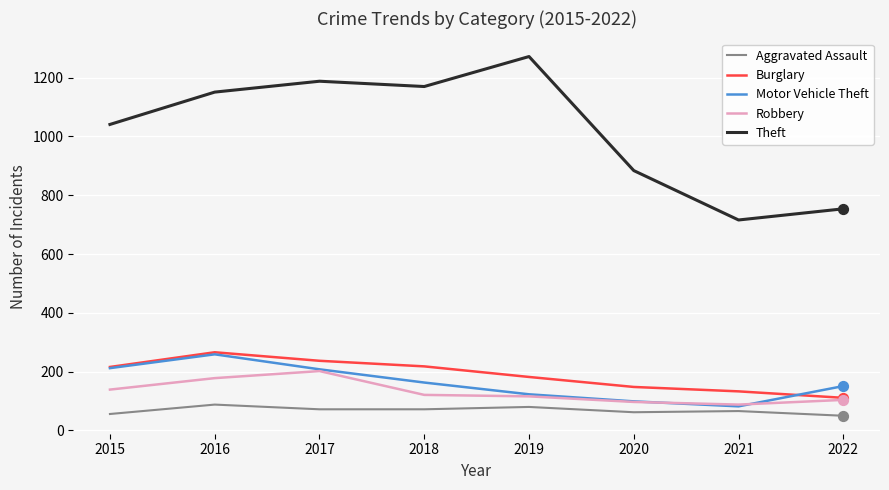

What is the total value across all series at 2021?

1085